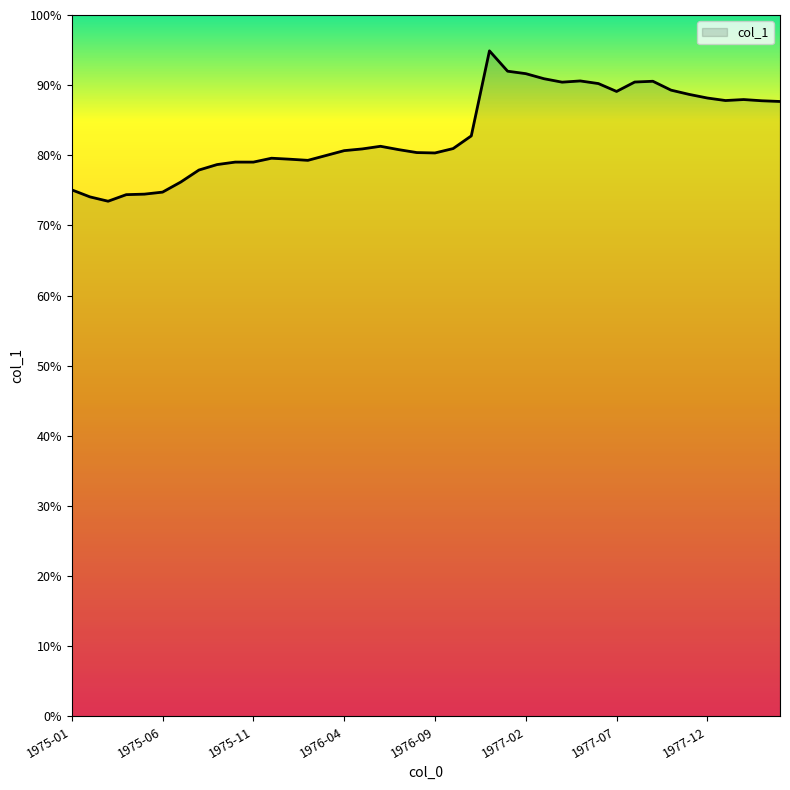

What is the sum of all values?

33.3